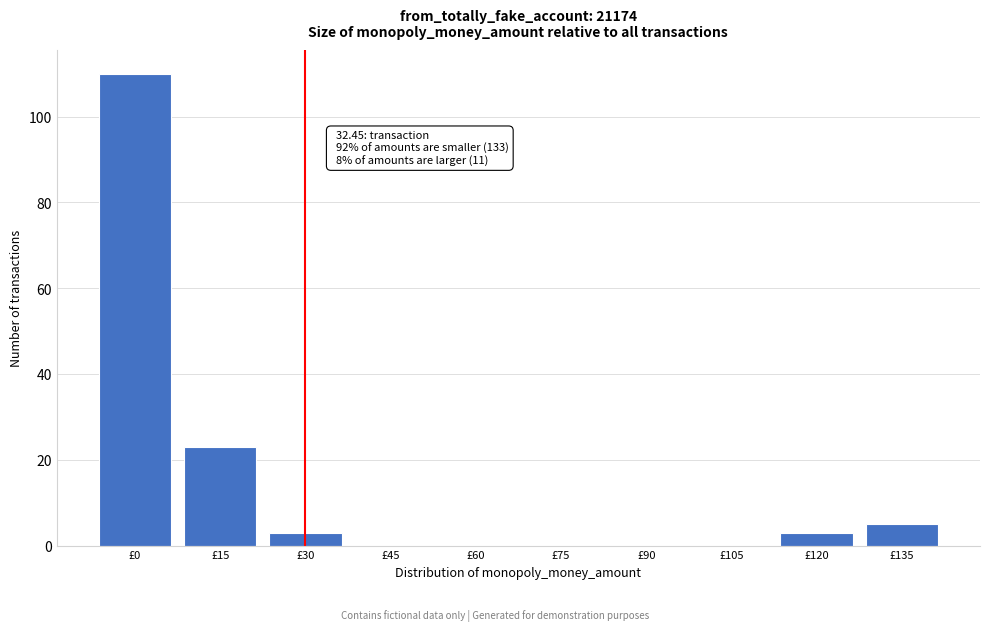

Reading left to right, what are all the values shown in this chart?

£0=110	£15=23	£30=3	£45=0	£60=0	£75=0	£90=0	£105=0	£120=3	£135=5